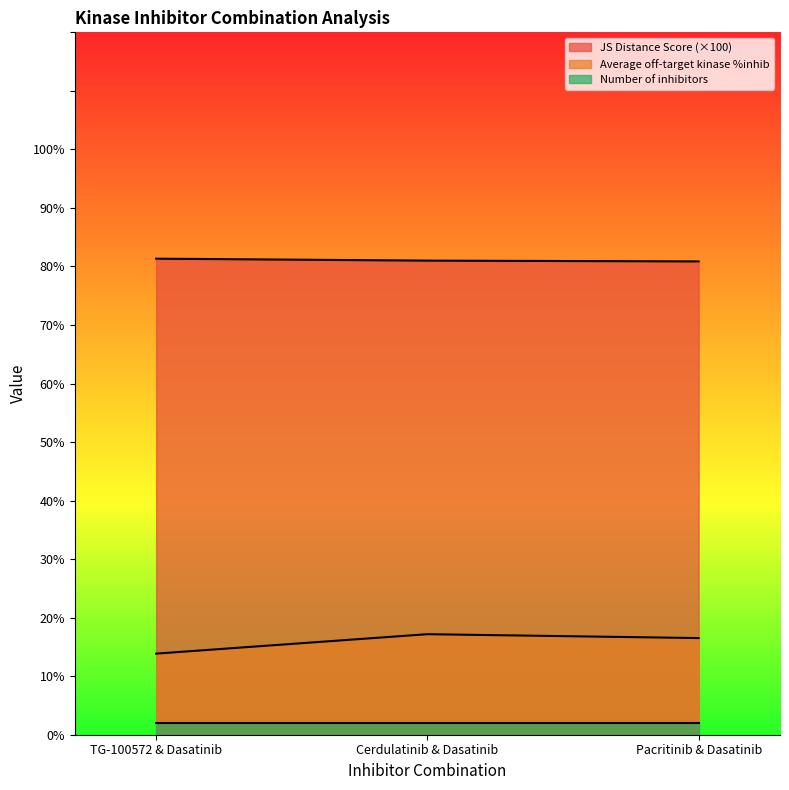

What is the label of the 2nd point from the left?

Cerdulatinib & Dasatinib